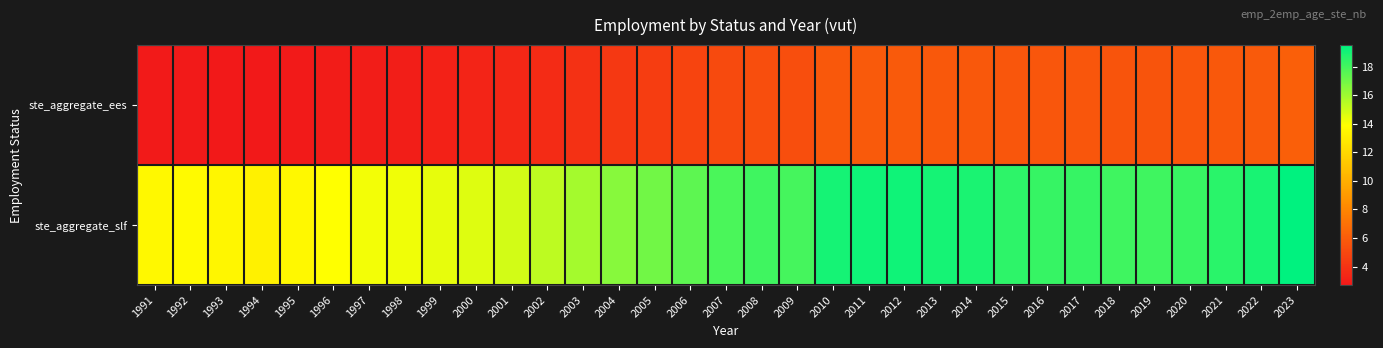

At 2014, list the series in order from largest to smallest.

ste_aggregate_slf, ste_aggregate_ees